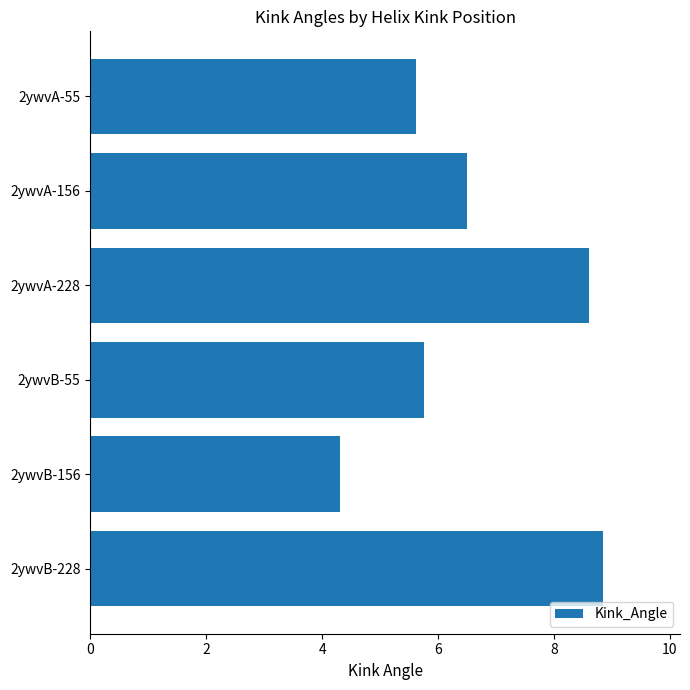

What is the greatest value displayed?

8.8